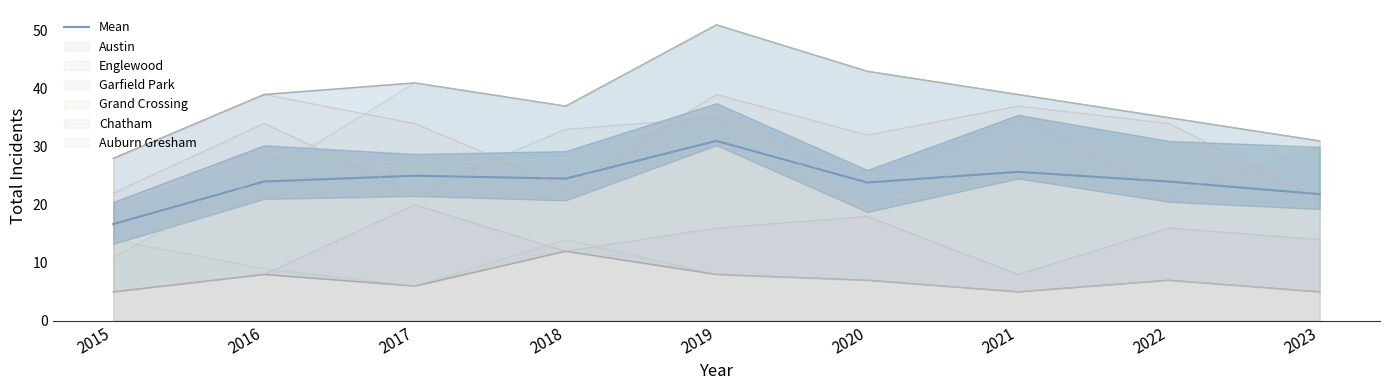

Between 2017 and 2020, which is larger?

2017